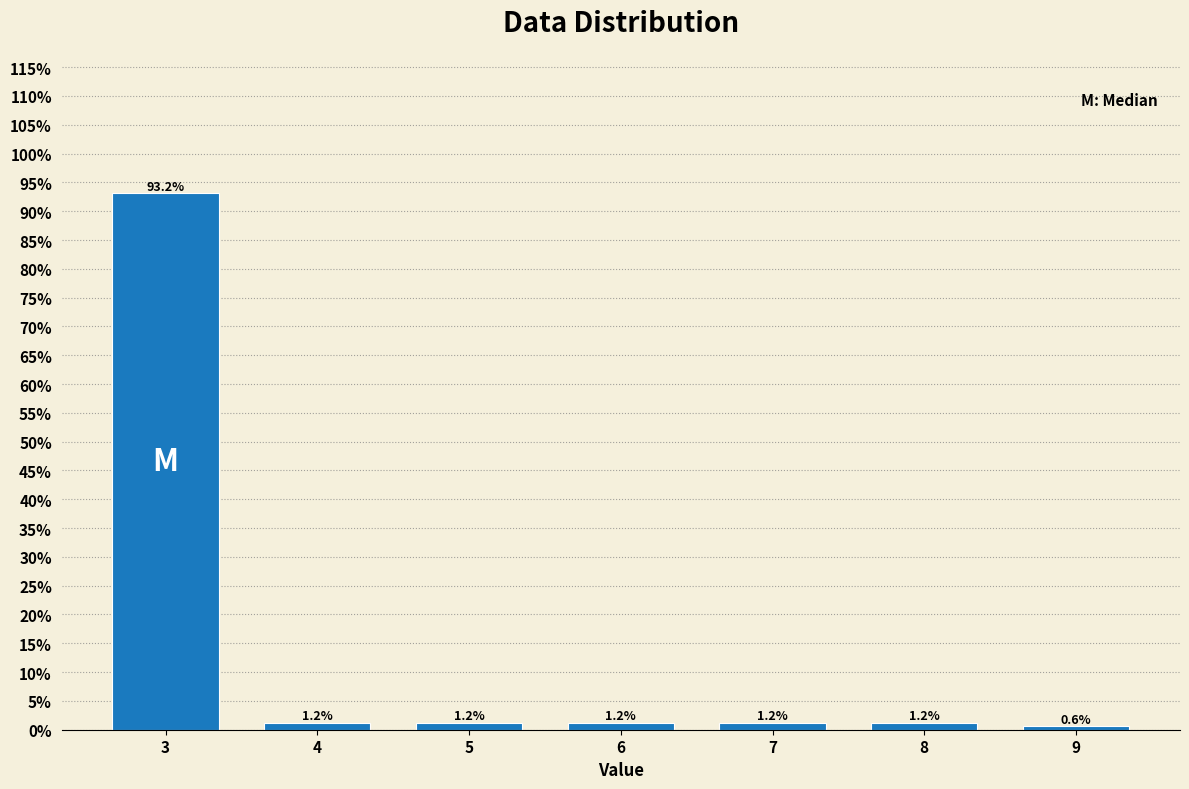

Reading right to left, what are all the values shown in this chart?

9=0.6	8=1.2	7=1.2	6=1.2	5=1.2	4=1.2	3=93.2